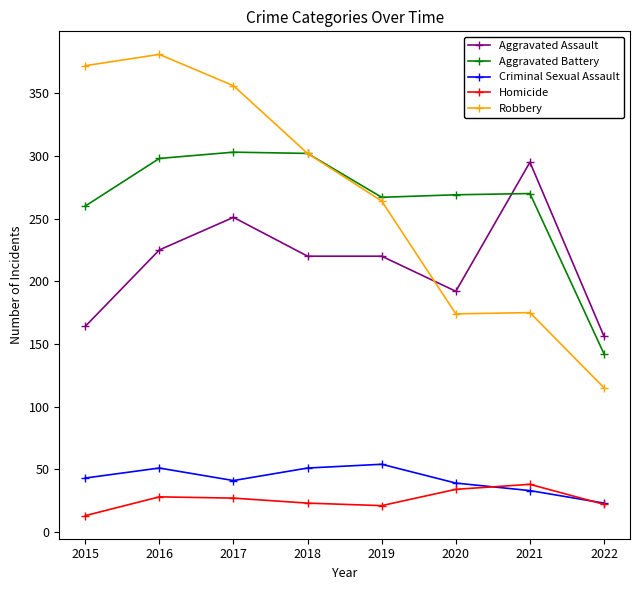

What is the average value of the Robbery series?

267